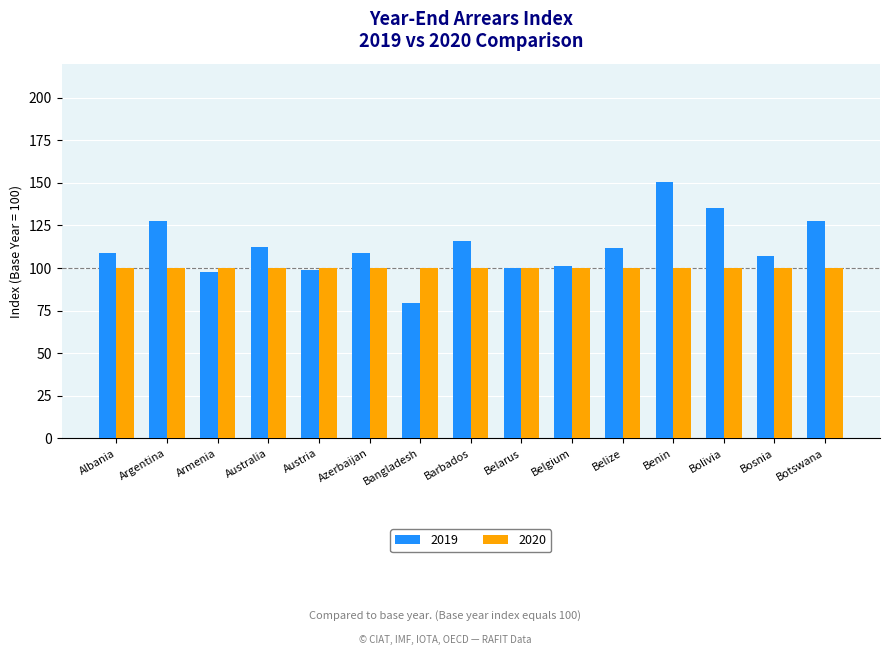

Rank the series by their average value, from highest to lowest.

2019, 2020